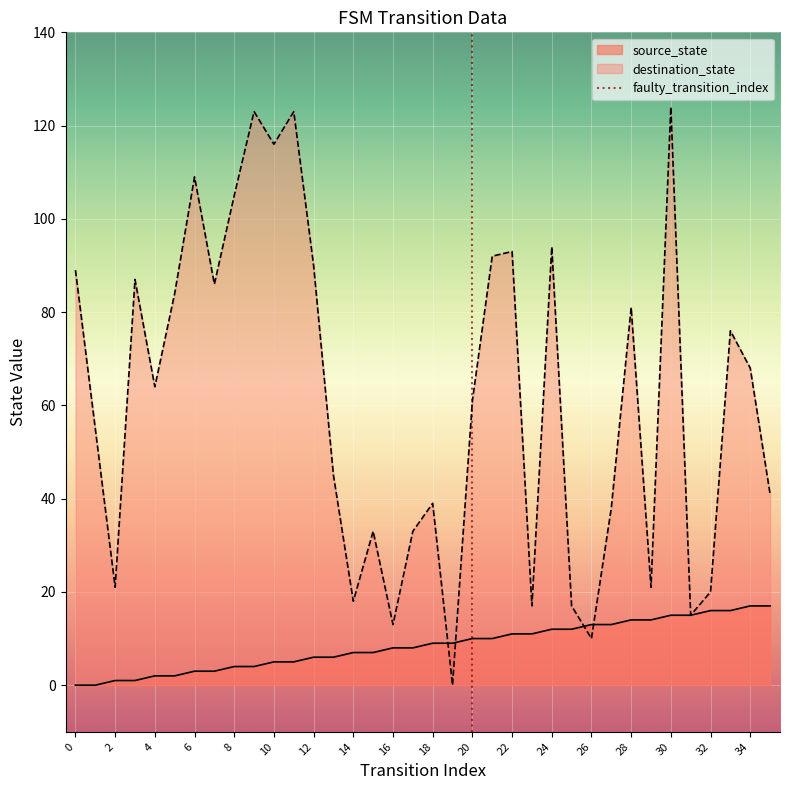

True or false: source_state has a value of 7 at 14.

True